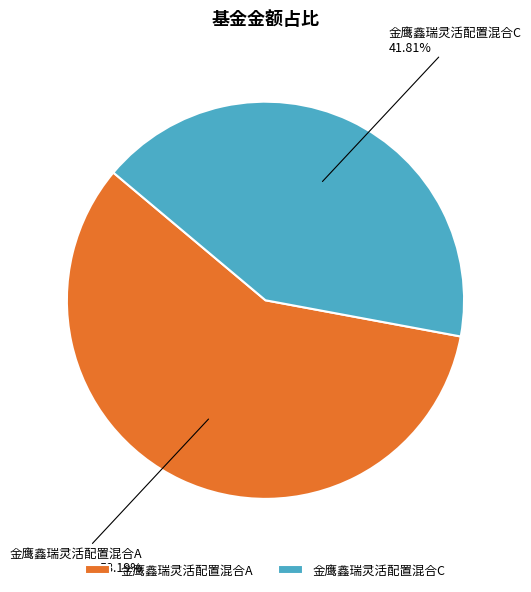

Rank the categories by value from lowest to highest.

金鹰鑫瑞灵活配置混合C, 金鹰鑫瑞灵活配置混合A